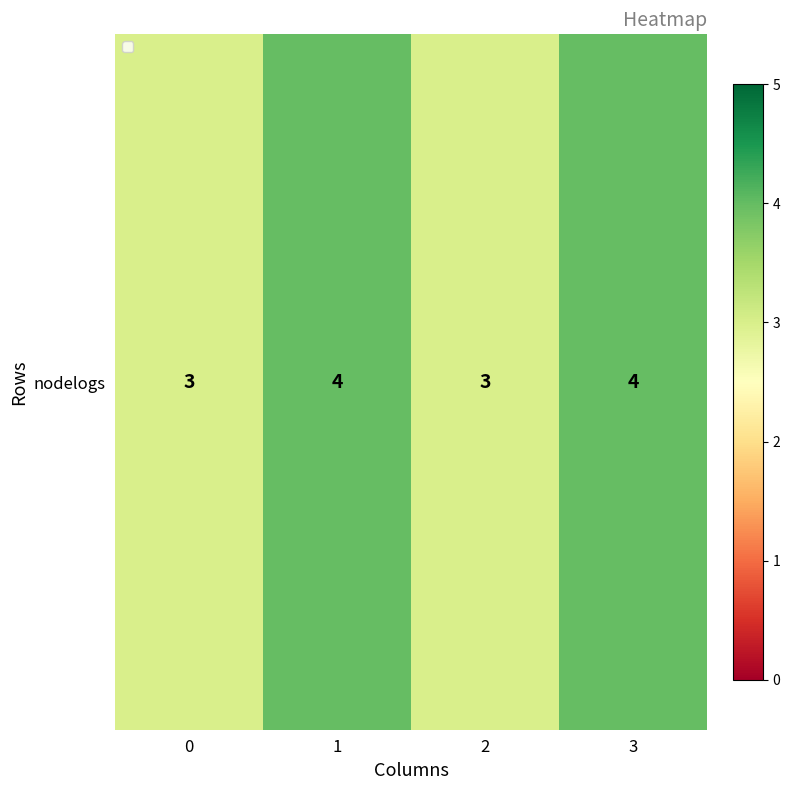

Approximately how many times larger is the value at 1 compared to 0?

1.3